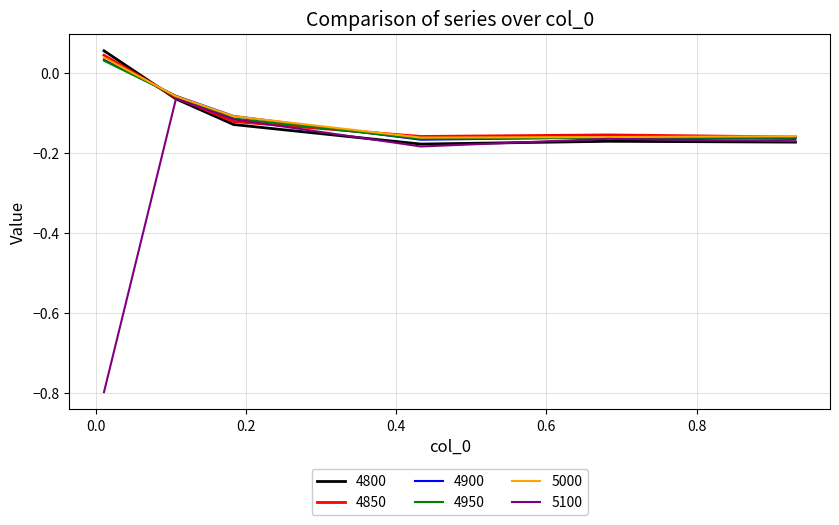

In 5100, how many points are higher than both neighbors (excluding endpoints)?

2